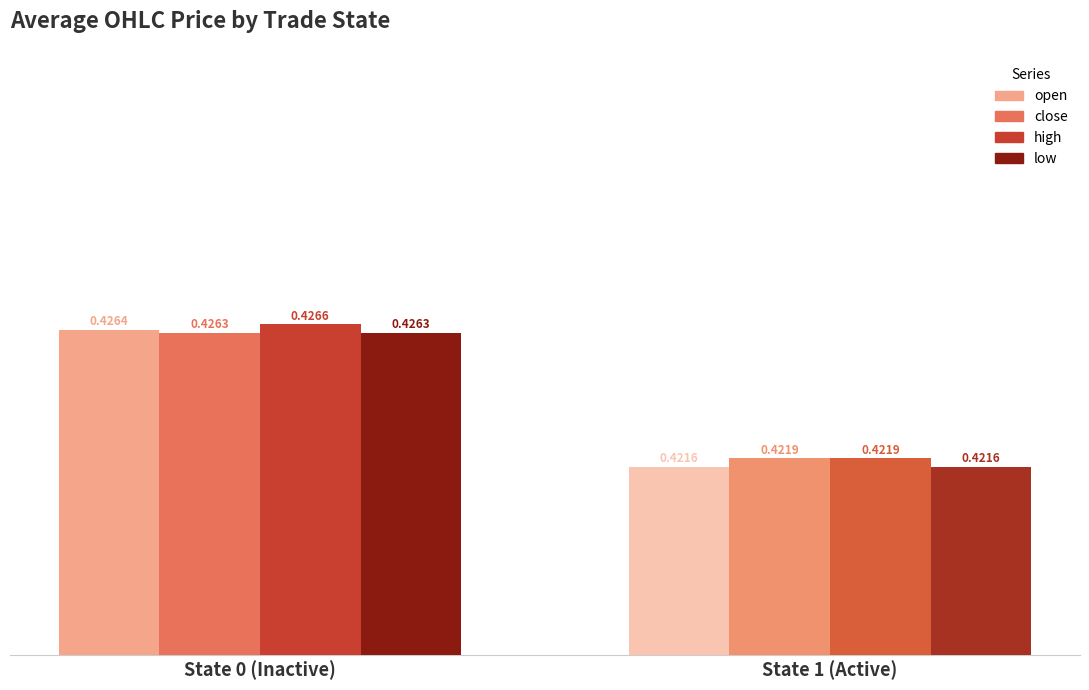

Count the number of categories in the chart.

2